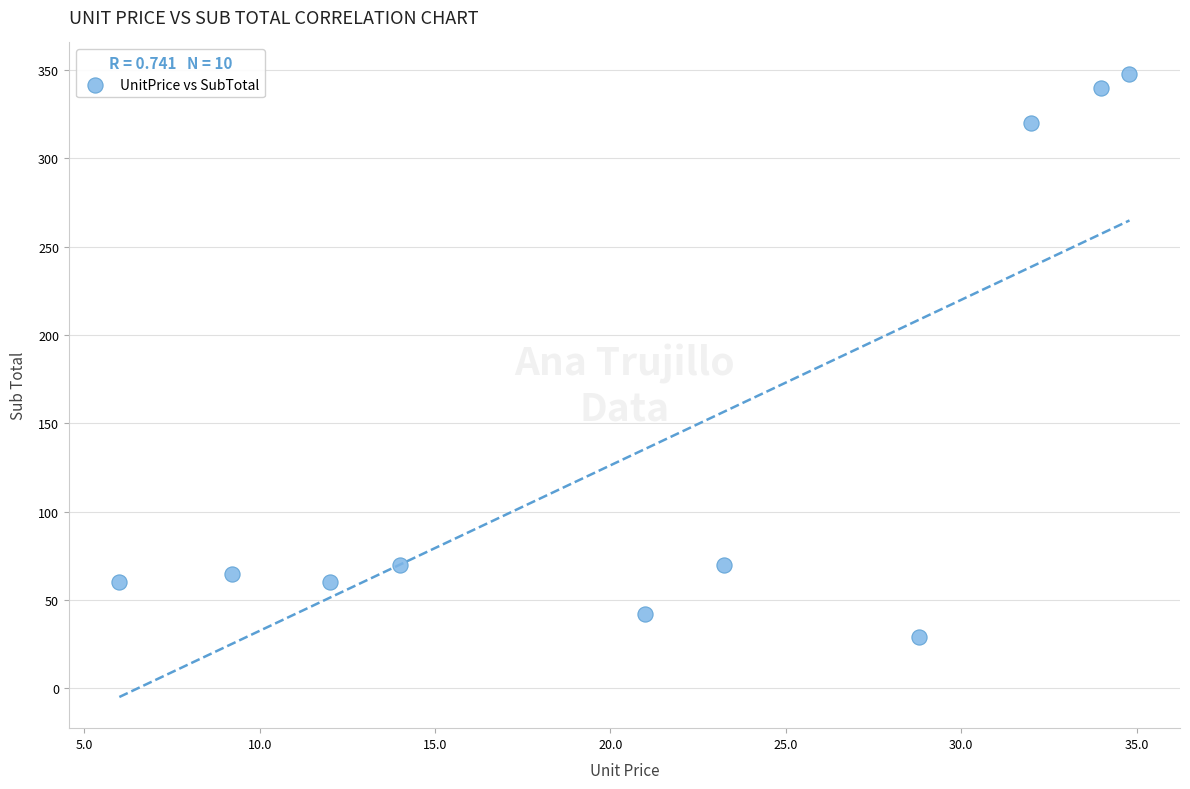

What is the range of X values (max minus min)?

28.8